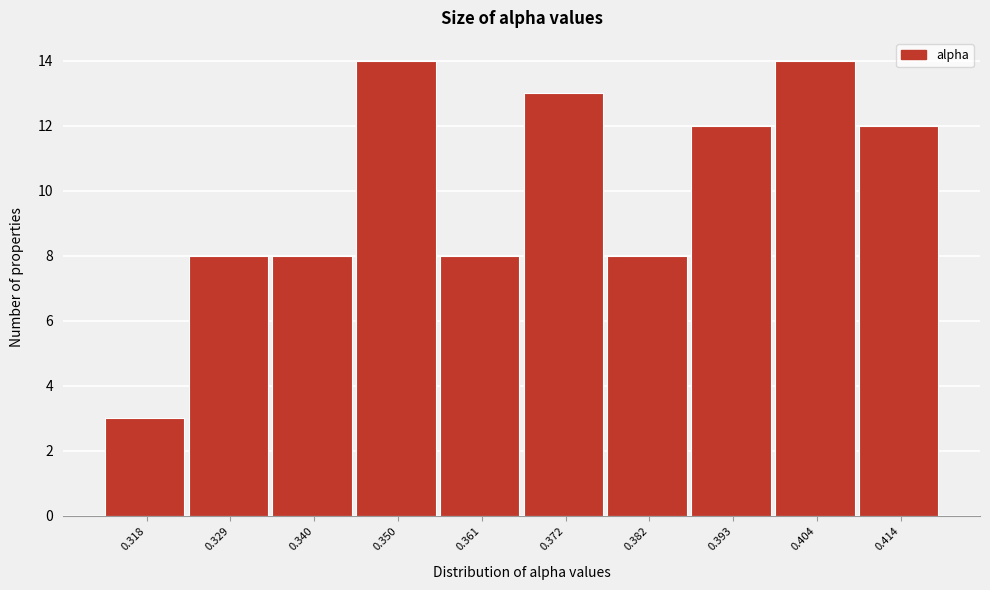

Reading left to right, extract all data points from this chart.

0.318=3	0.329=8	0.340=8	0.350=14	0.361=8	0.372=13	0.382=8	0.393=12	0.404=14	0.414=12